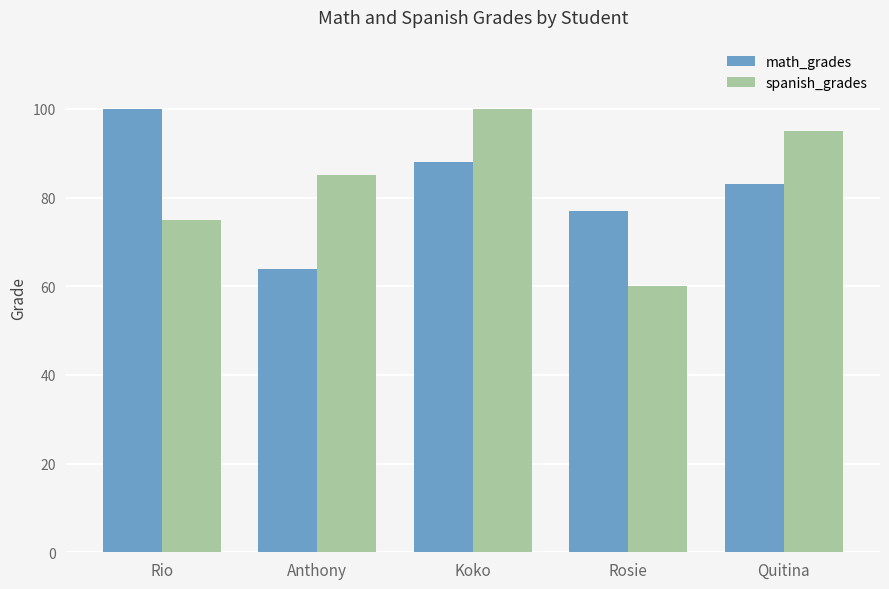

What is the difference between the second highest and minimum values in the spanish_grades series?

35